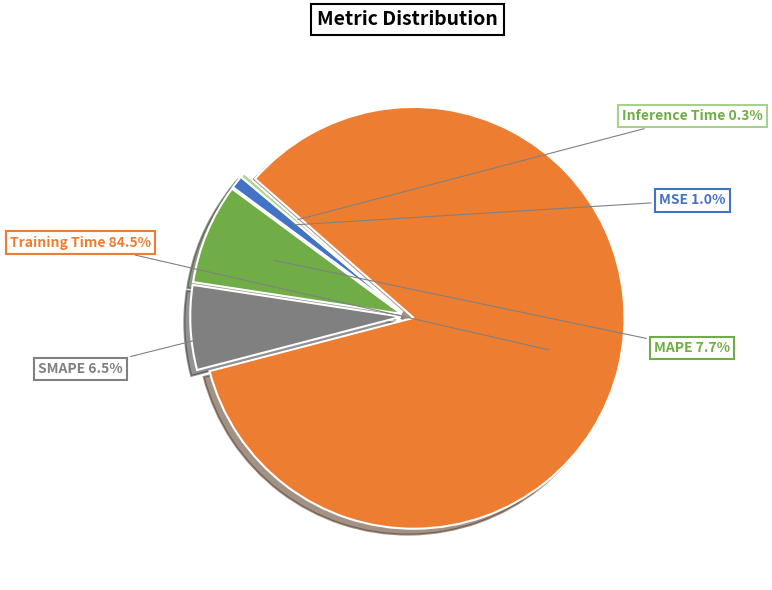

Is there a majority slice in this chart?

Yes